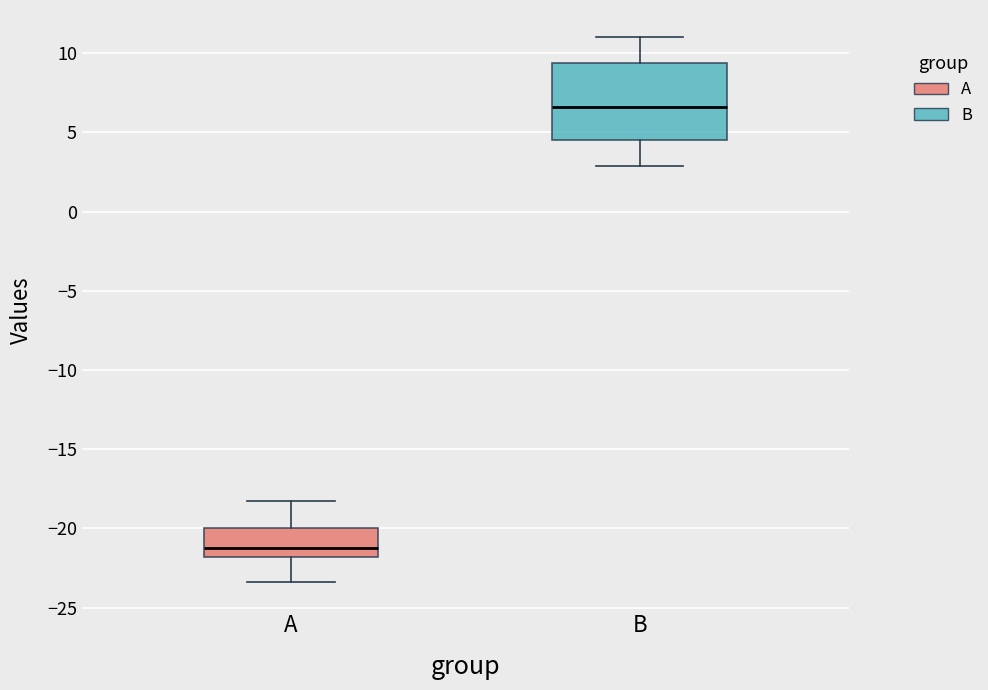

Which box's median line is the highest?

B